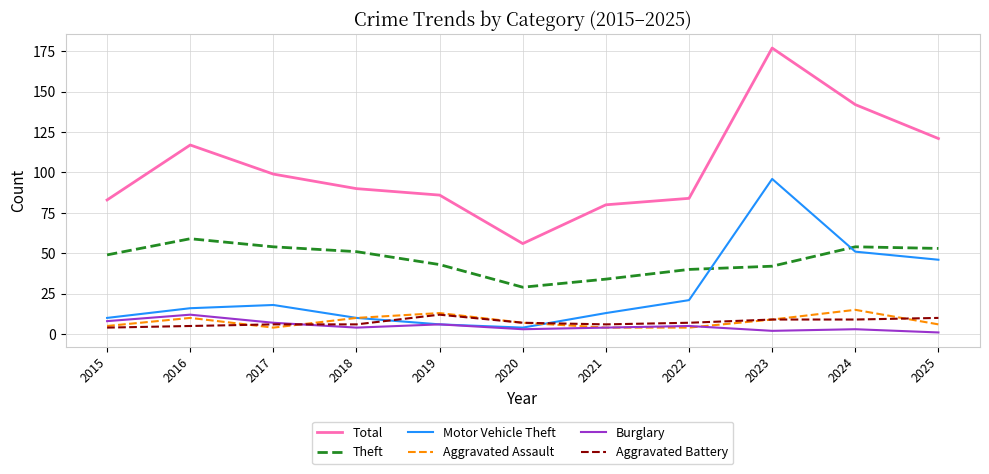

At which category is the sum across all series the highest?

2023